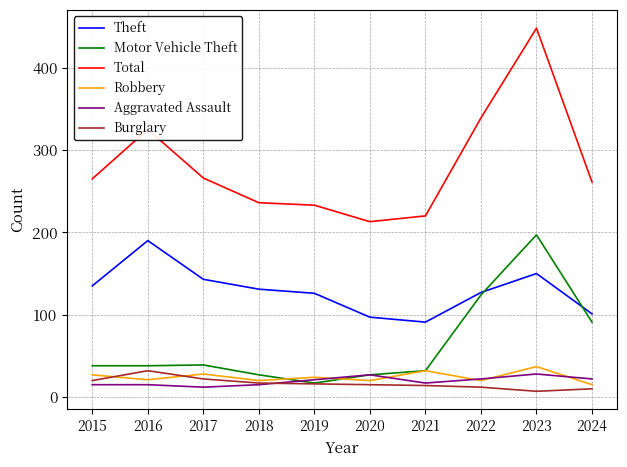

What is the spread (max minus min) of values at 2018?

221